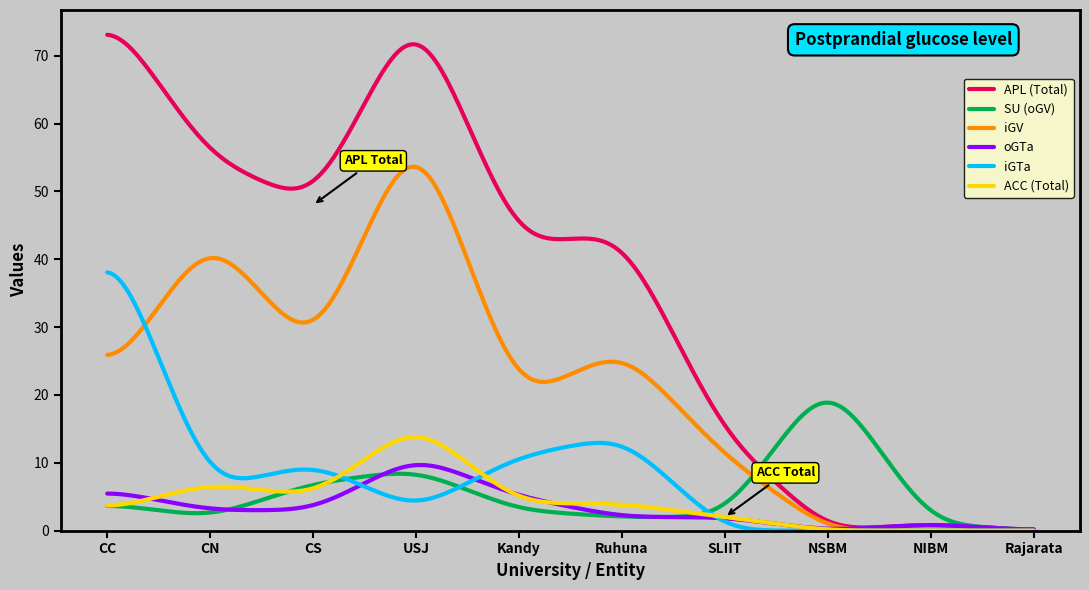

Is this an area chart (filled region under the line)?

No